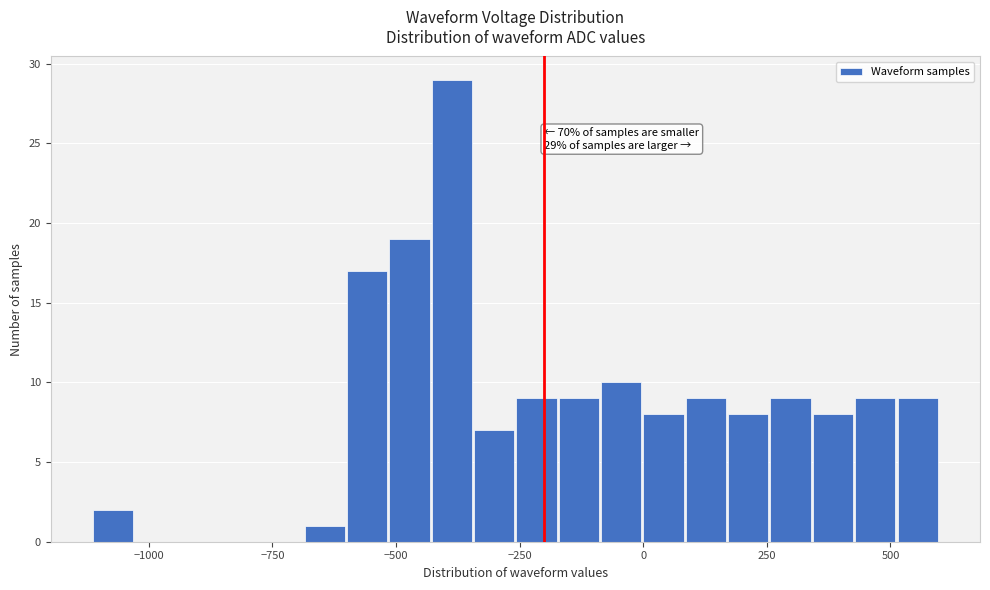

Read against the x-axis, roughly where is the centre of the tallest bar?

-400